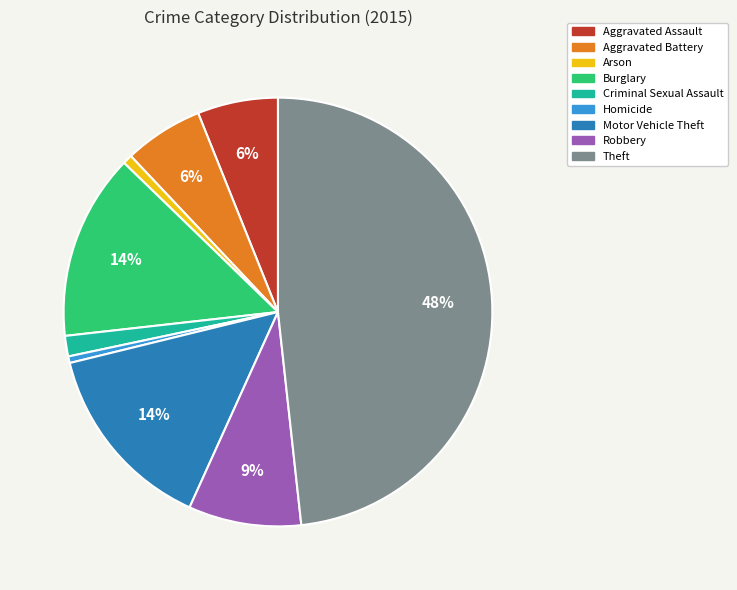

What percentage is the Burglary slice, to the nearest percent?

14%